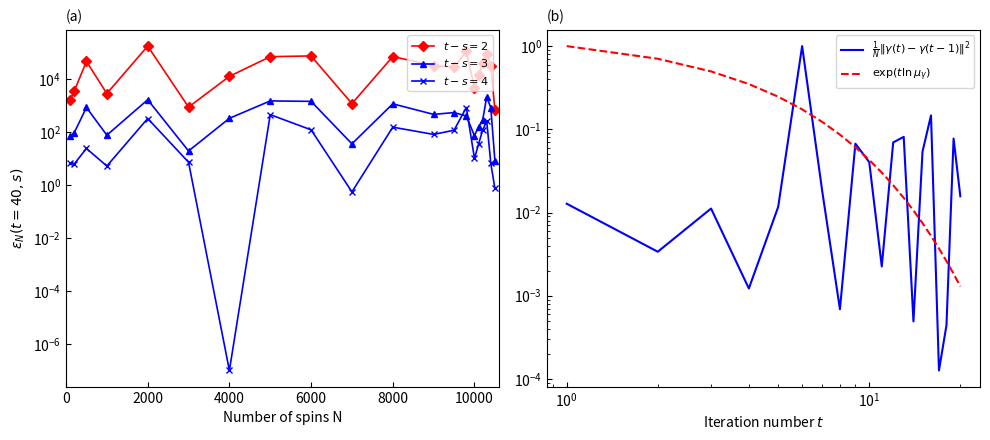

What is the value of the $t-s=4$ point at the 20th from the left?

0.7